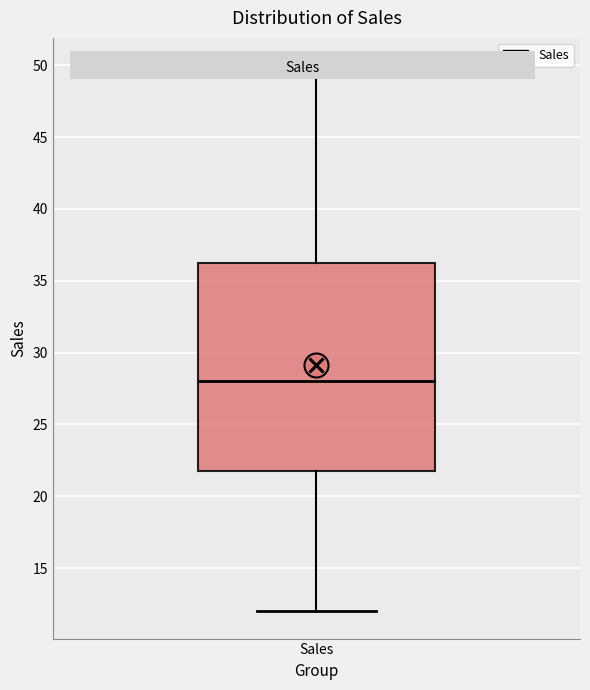

Where is the upper edge of the box for Sales on the y-axis? The values are not printed on the chart, so give them approximately, as read against the axis.

36.5